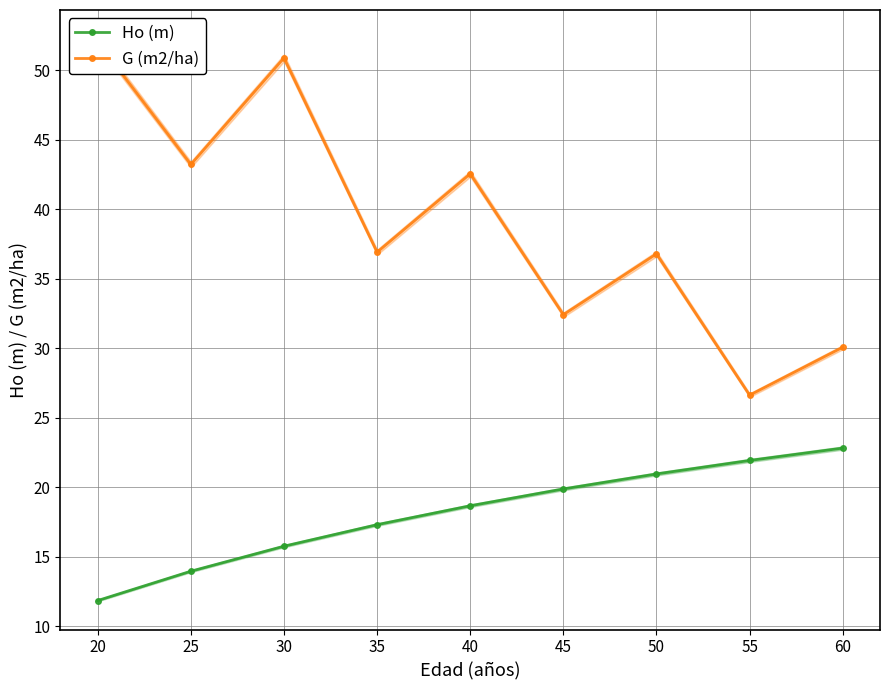

Is it true that Ho (m) equals 7.8 at 30?

False